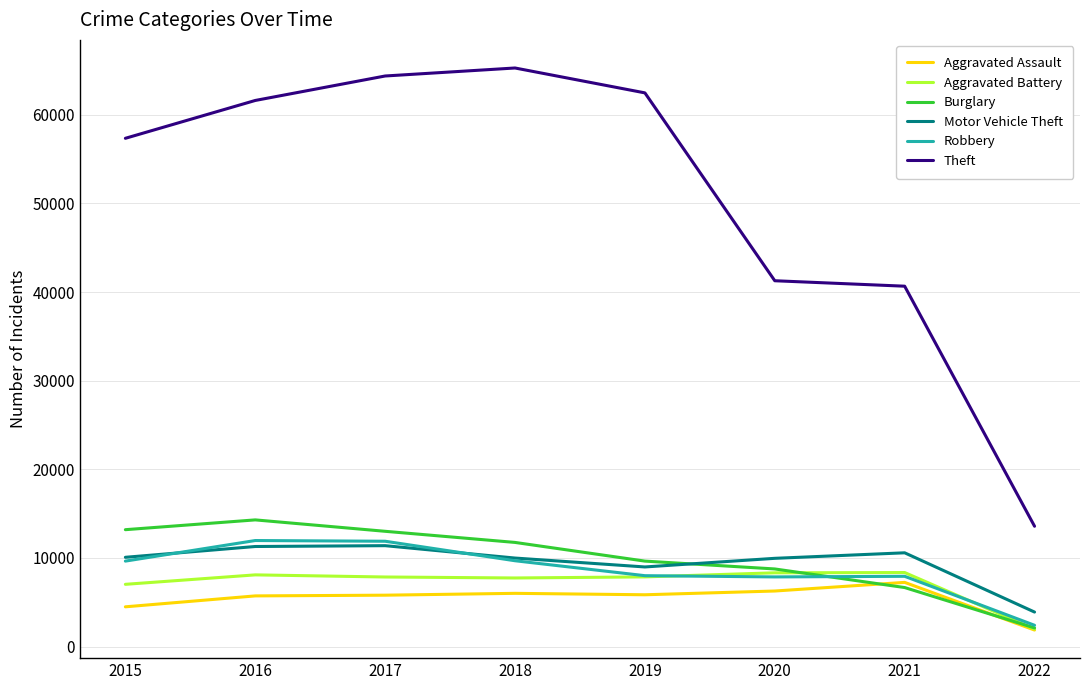

True or false: Aggravated Assault and Theft intersect in this chart.

False